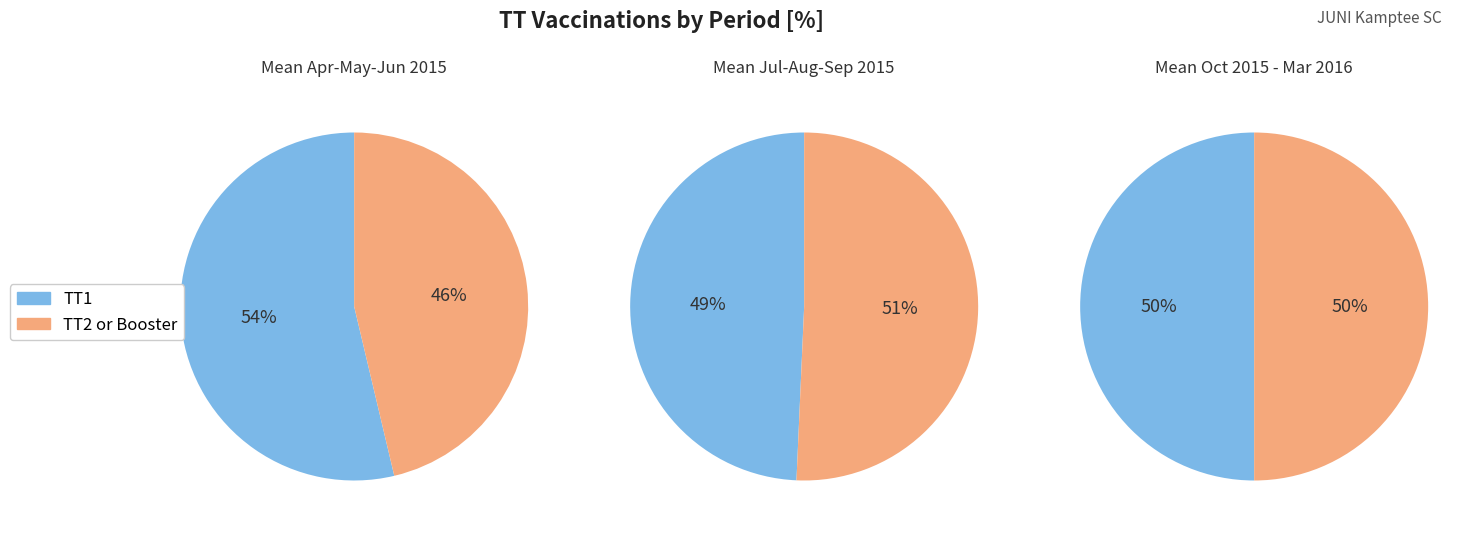

Does any single category account for the majority?

No